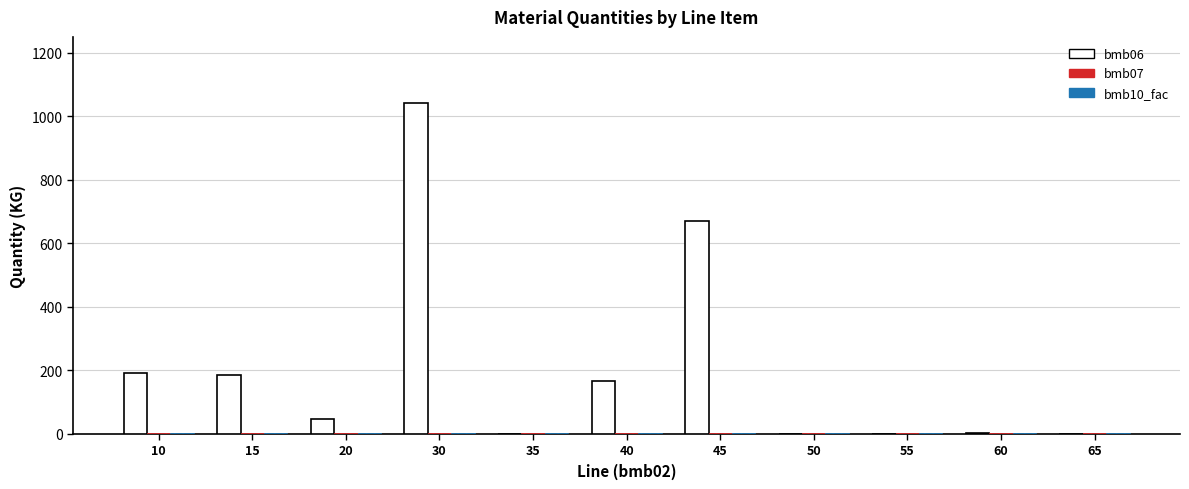

What is the greatest value displayed?

1041.0